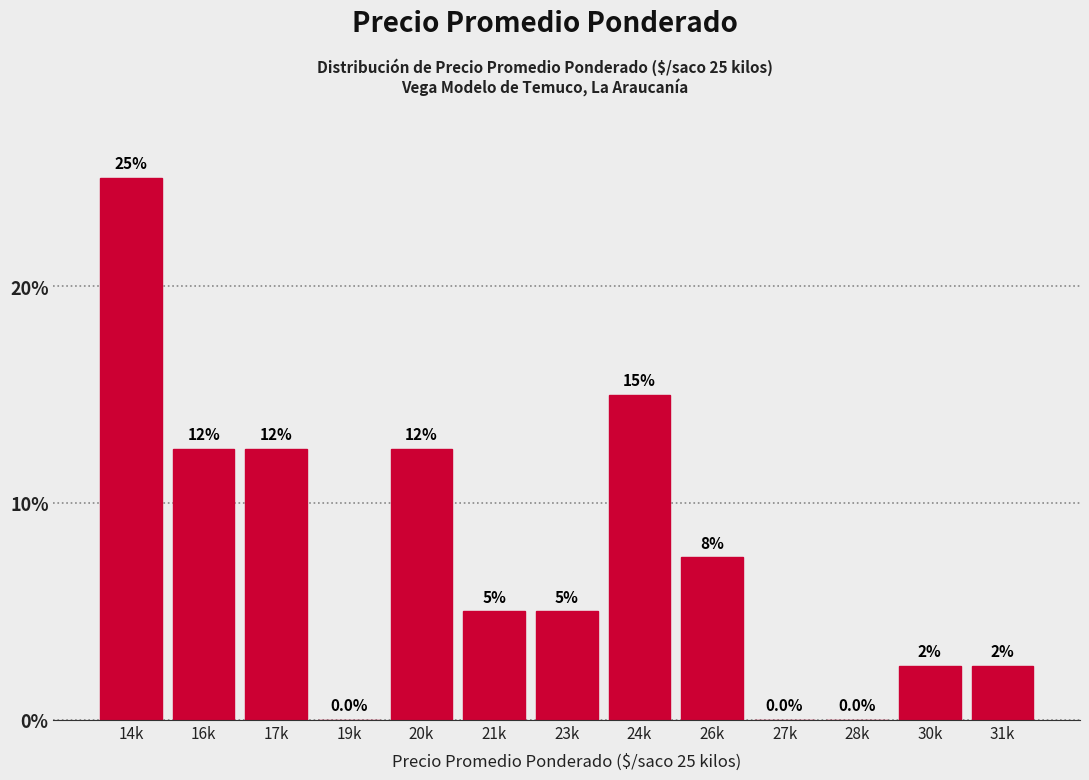

Reading right to left, what are all the values shown in this chart?

31k=2.5	30k=2.5	28k=0.0	27k=0.0	26k=7.5	24k=15.0	23k=5.0	21k=5.0	20k=12.5	19k=0.0	17k=12.5	16k=12.5	14k=25.0